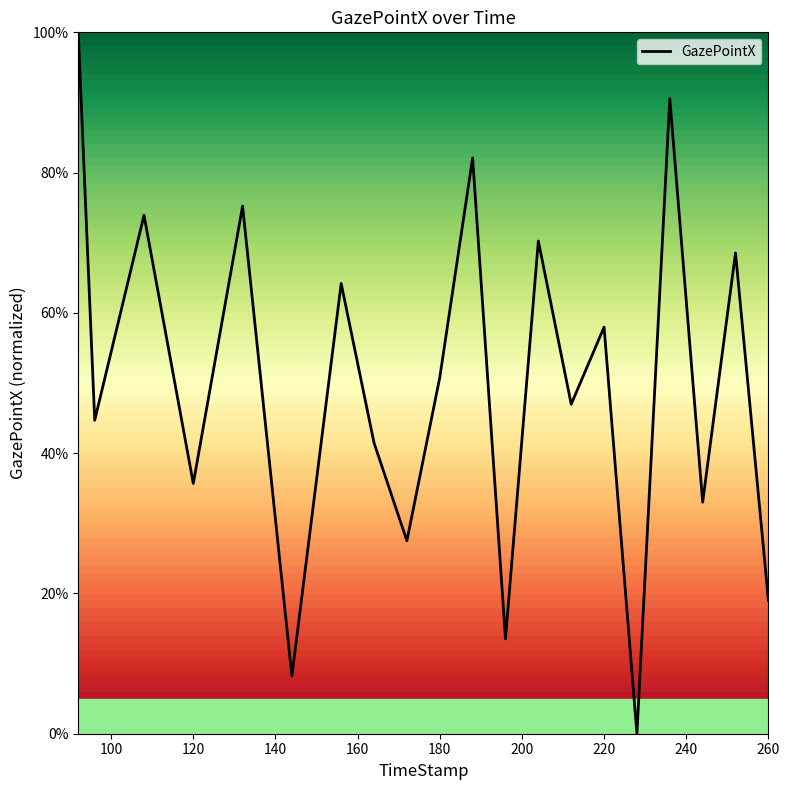

What is the maximum value shown in the chart?

100.0